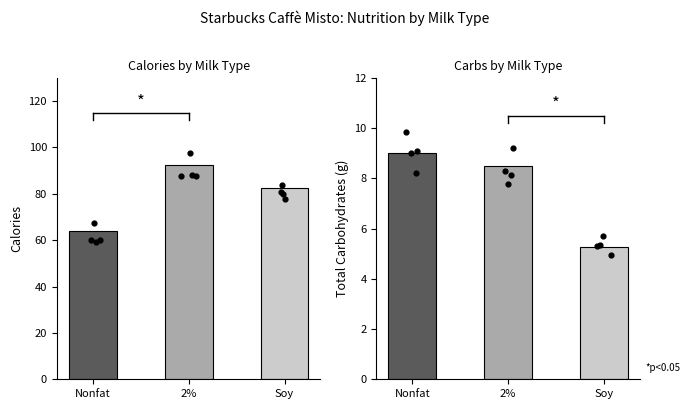

At how many categories does at least one series exceed 35?

3